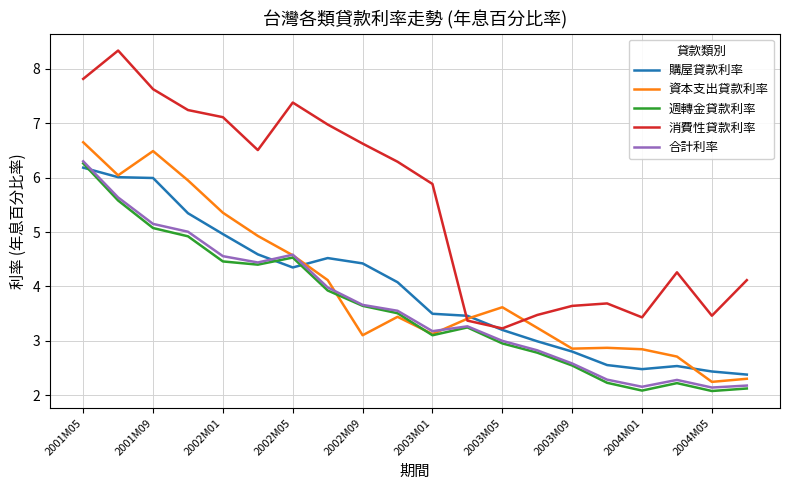

What is the greatest value displayed?

8.3